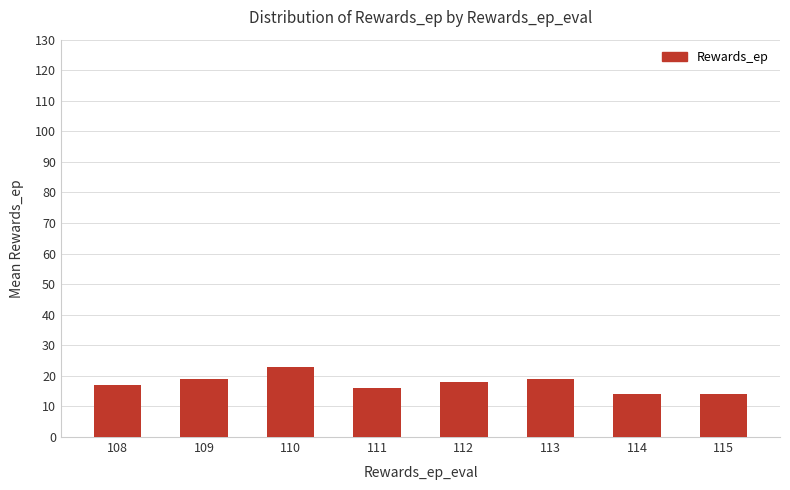

What is the difference between the values at 111 and 115?

2